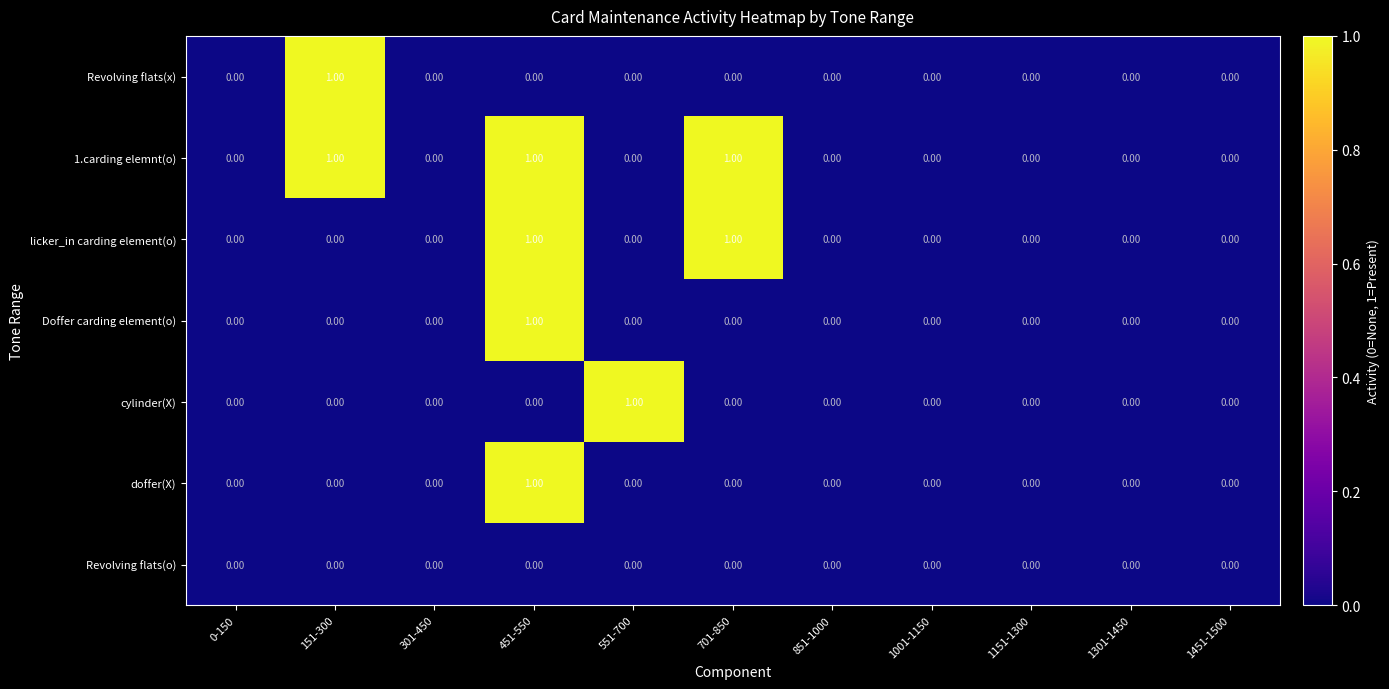

At which category is the sum across all series the highest?

451-550